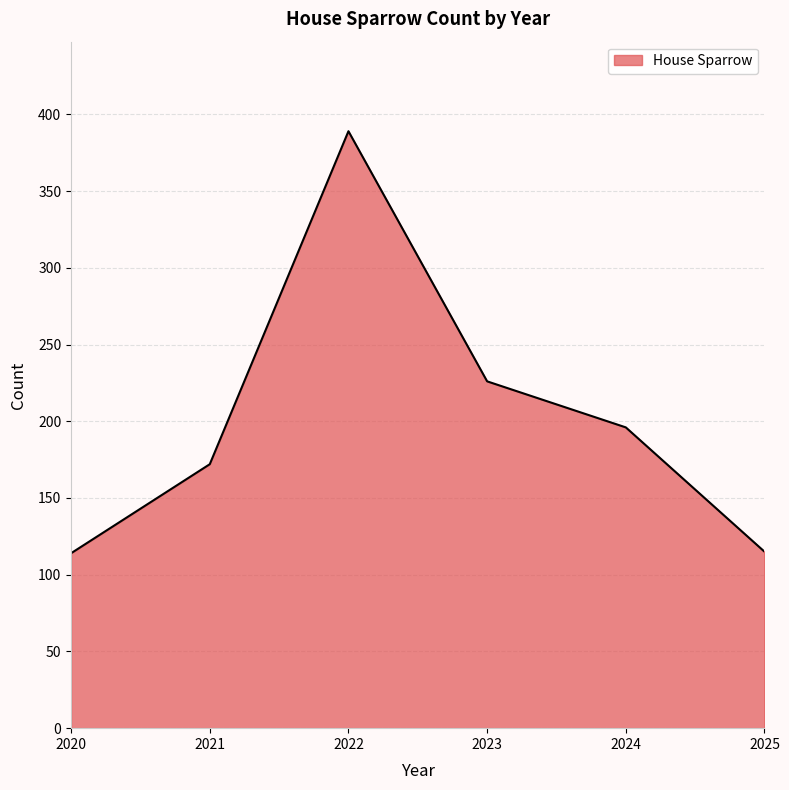

What is the maximum value shown in the chart?

389